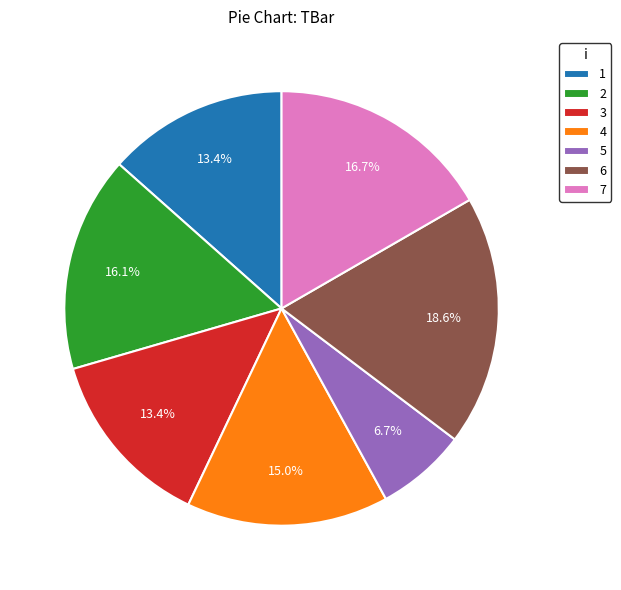

To the nearest percent, what portion does 6 represent?

19%